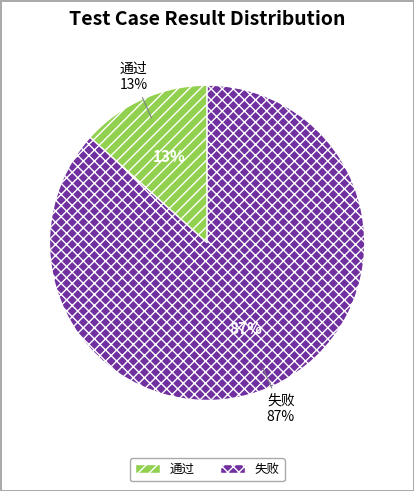

To the nearest percent, what percentage of the pie is 通过?

13%